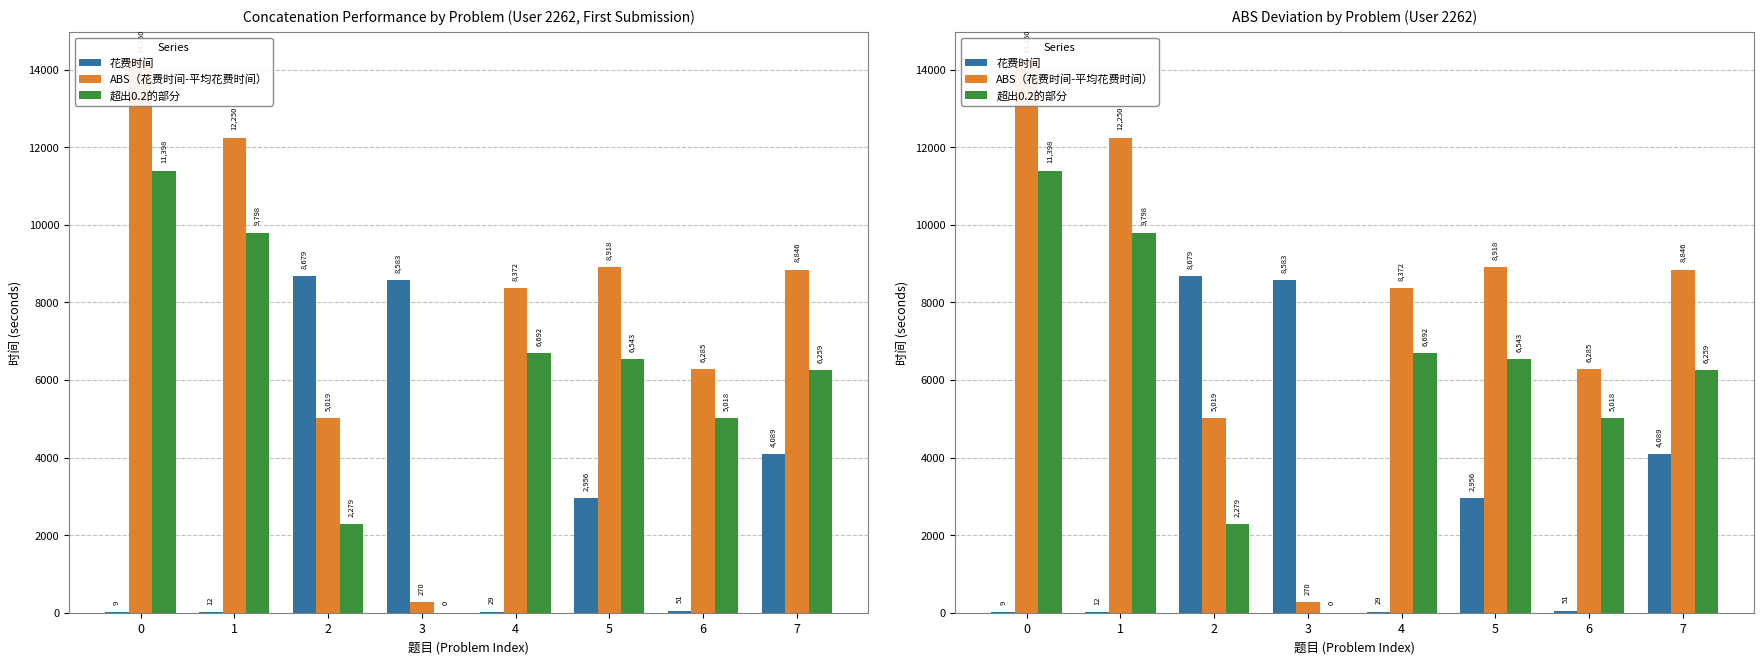

At how many categories does at least one series exceed 7608?

7